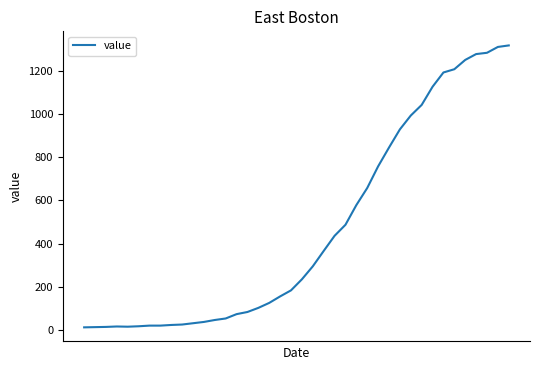

What is the difference between the second highest and second lowest values?

1295